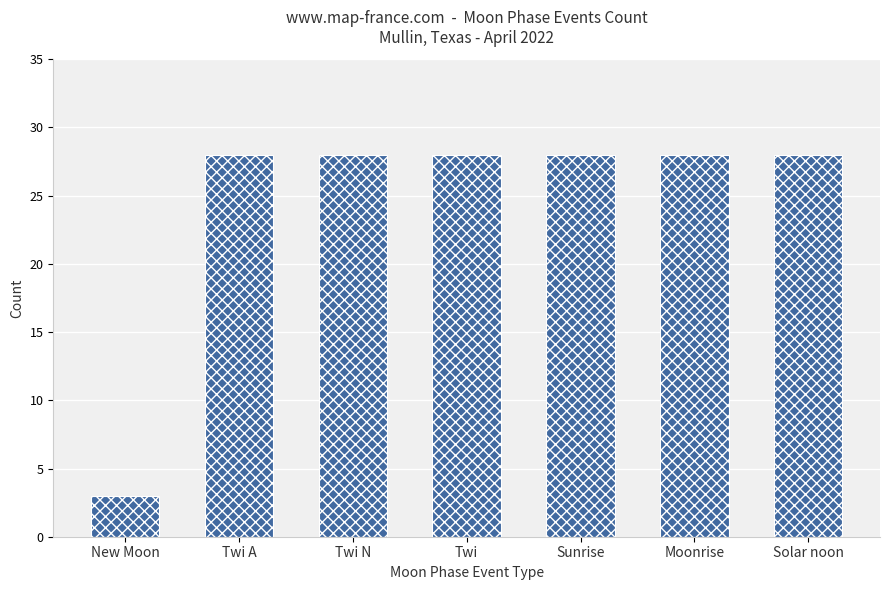

What is the difference between the maximum and minimum values?

25